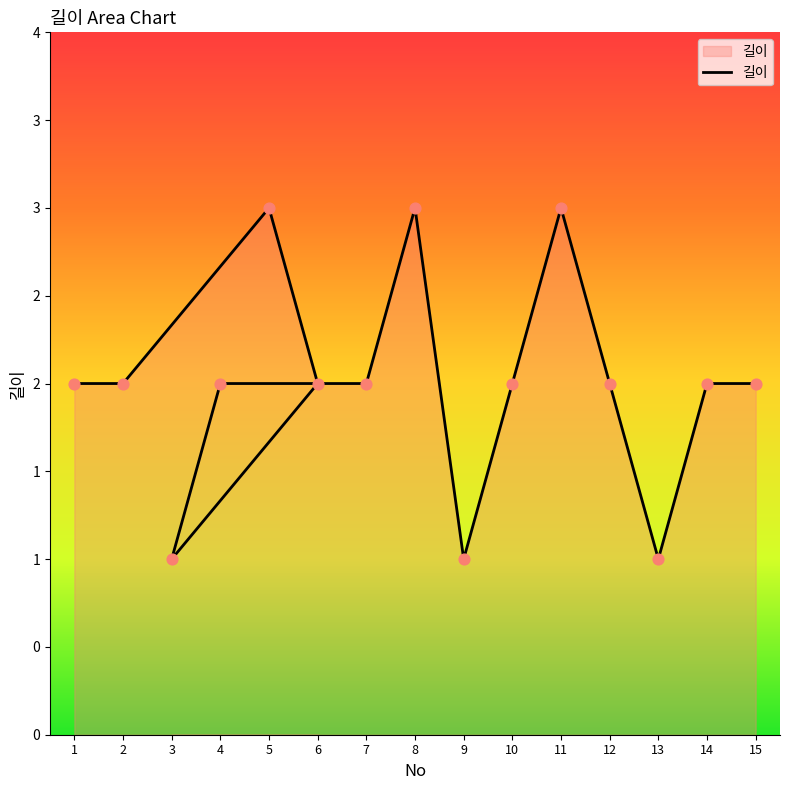

Between 10 and 8, which is larger?

8